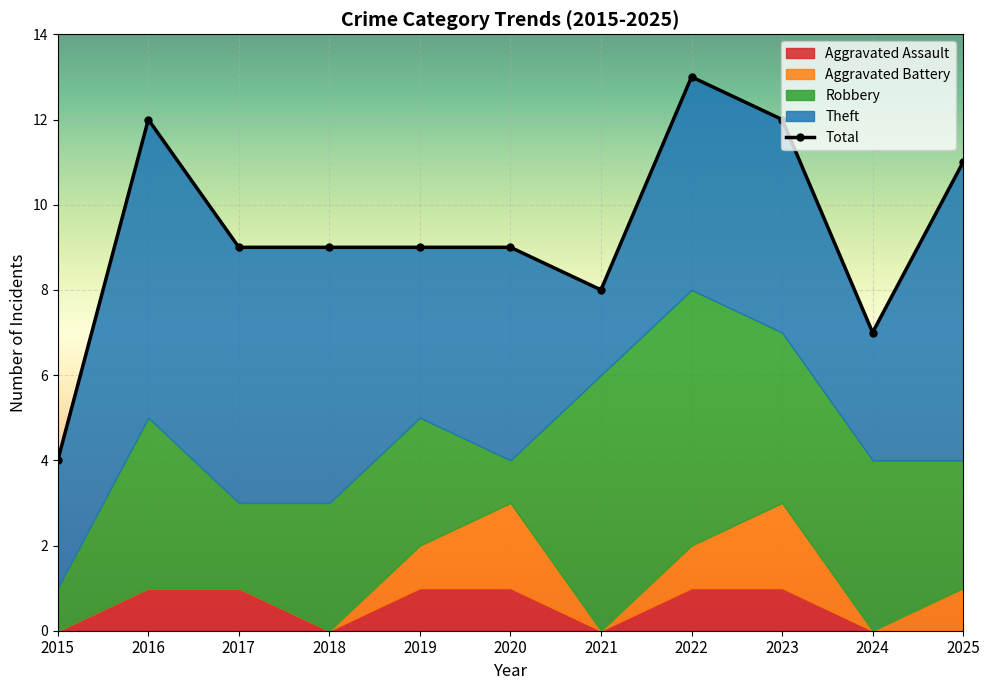

The value of Robbery at 2017 is 2. True or false?

True